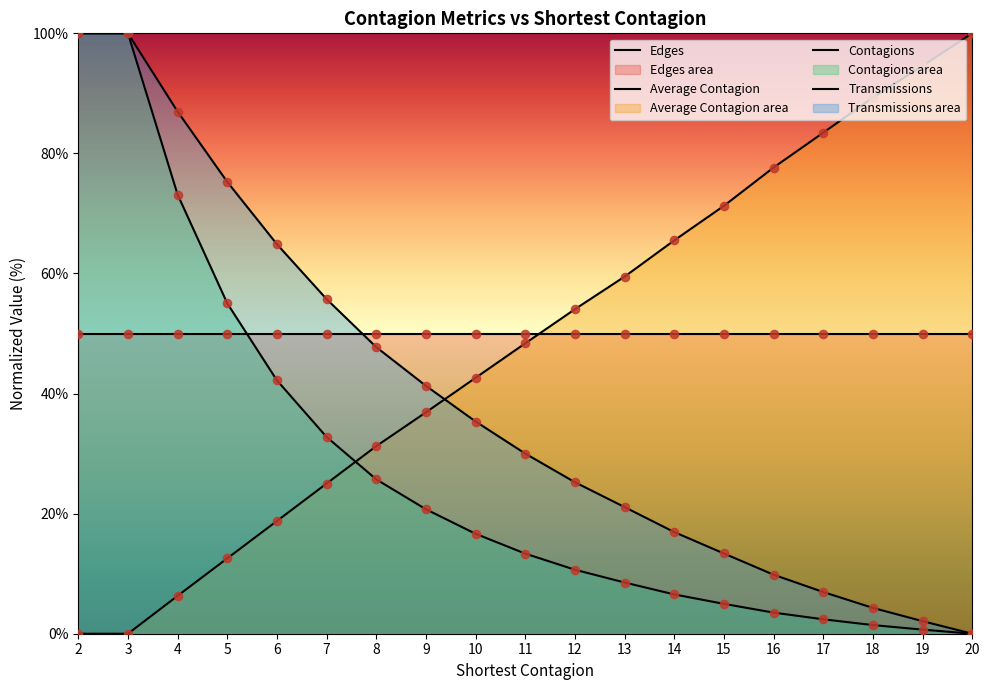

Which series contains the highest Y value?

Average Contagion